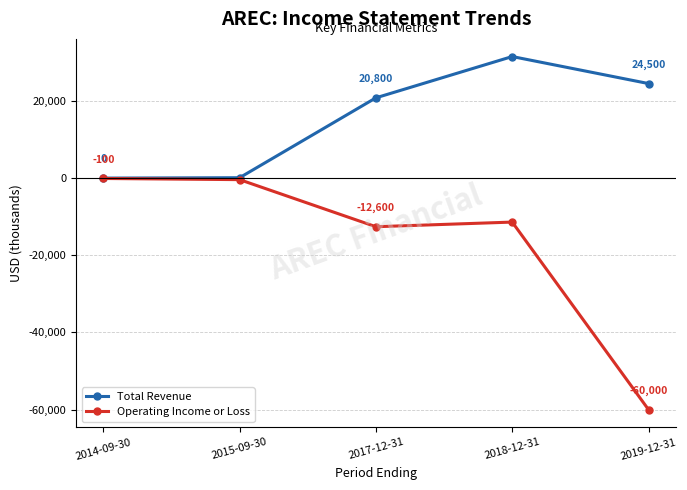

What is the approximate value of Total Revenue at 2017-12-31, to the nearest 50?

20800